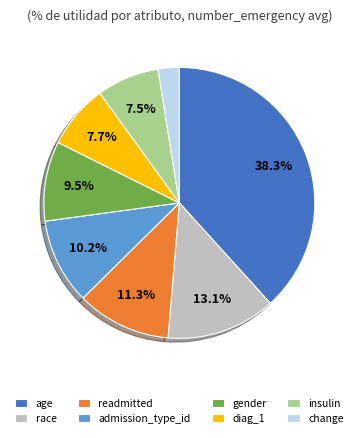

To the nearest percent, what percentage of the pie is diag_1?

8%